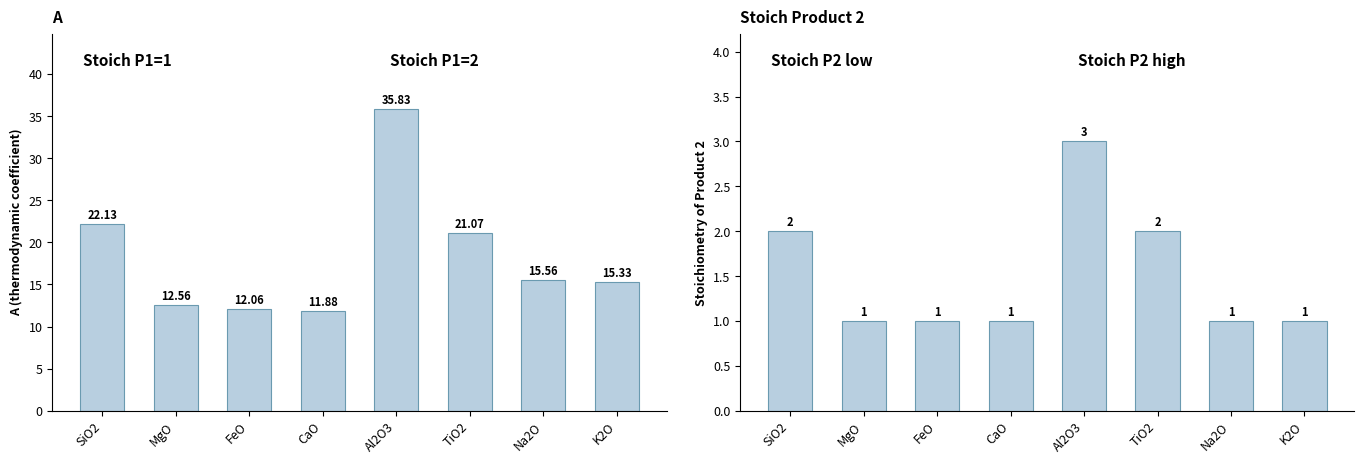

What is the sum of all A values?

146.4